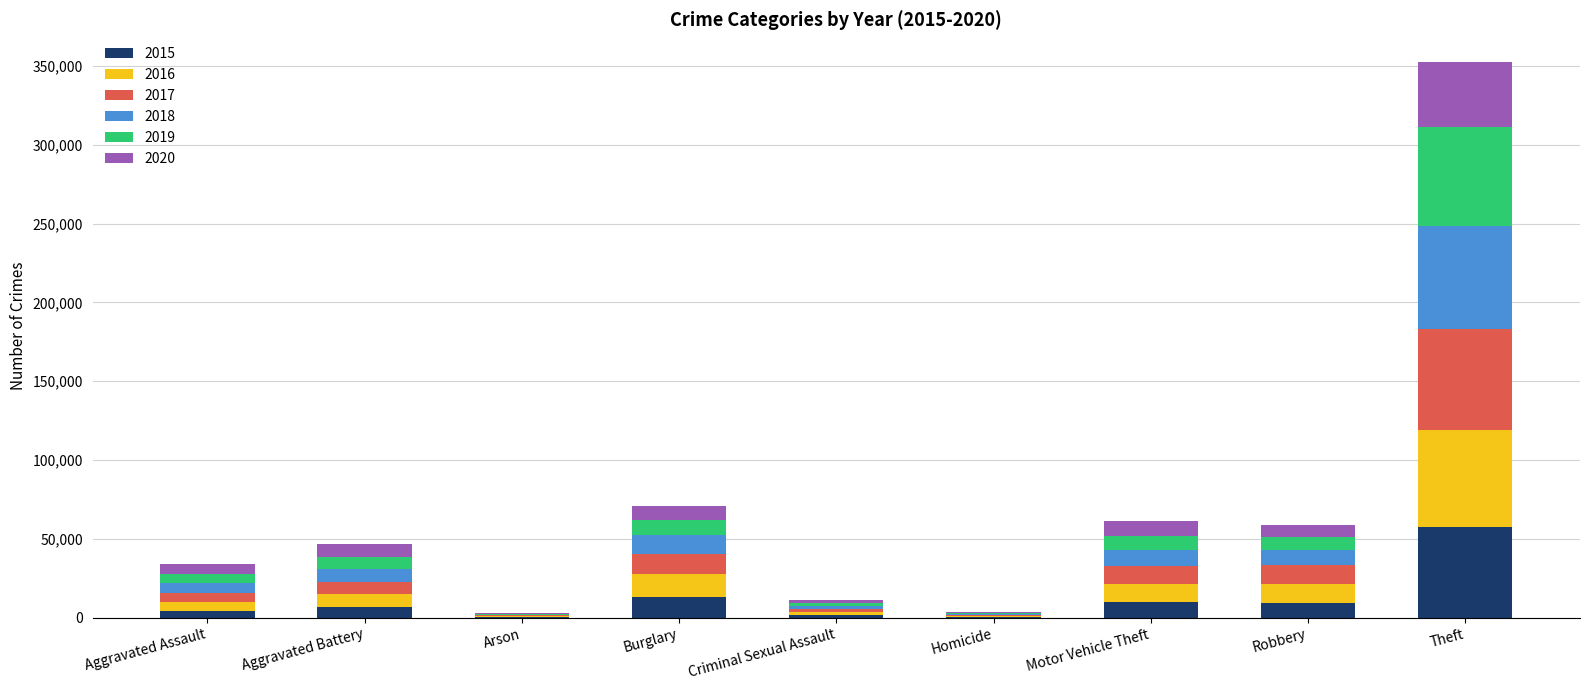

Does the chart contain stacked bars?

Yes